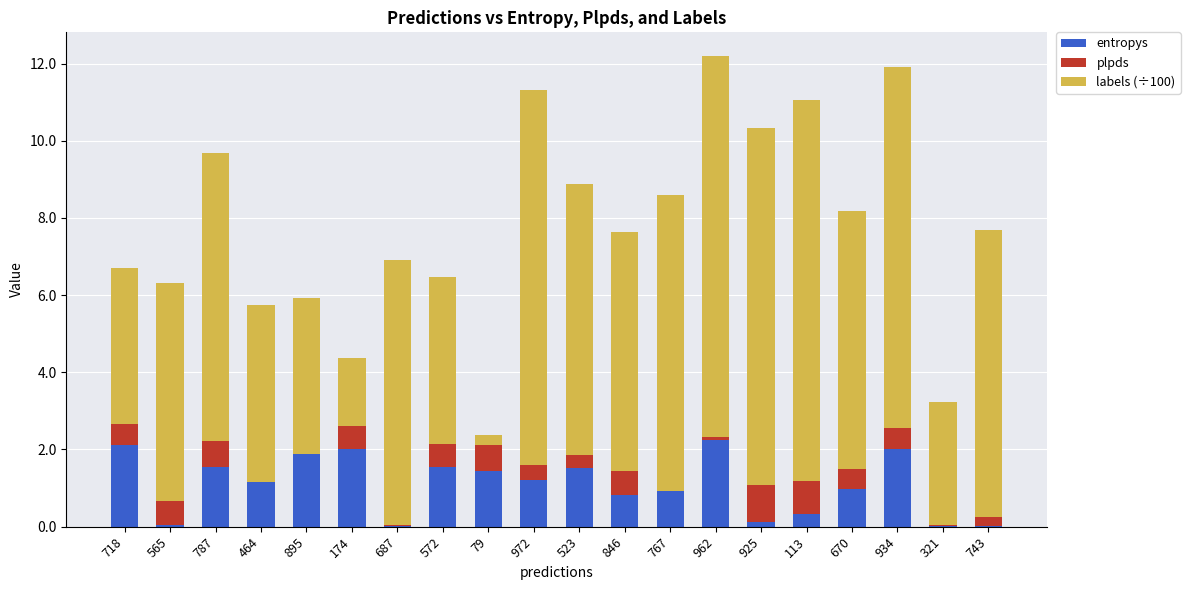

What is the total value across all series at 113?

11.1